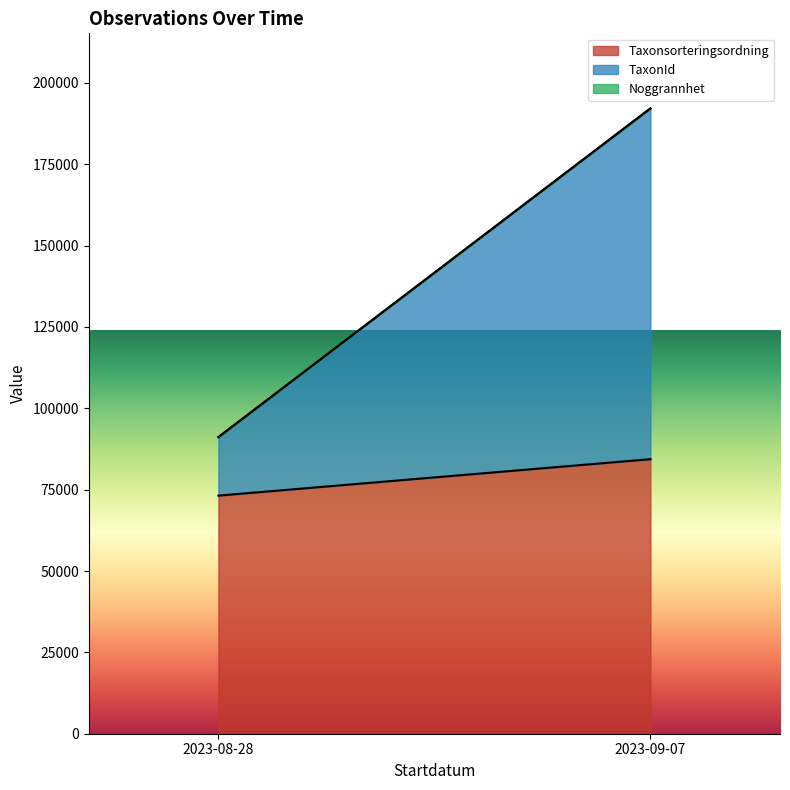

Is the value of Noggrannhet at 2023-08-28 greater than the value of TaxonId at 2023-08-28?

No